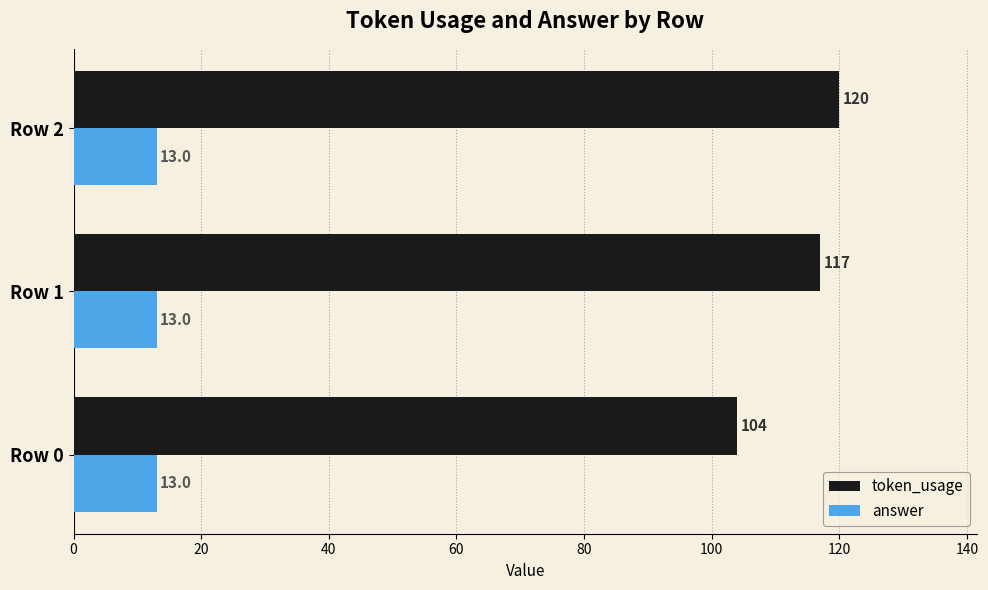

Where is token_usage nearest to the value 112?

Row 1